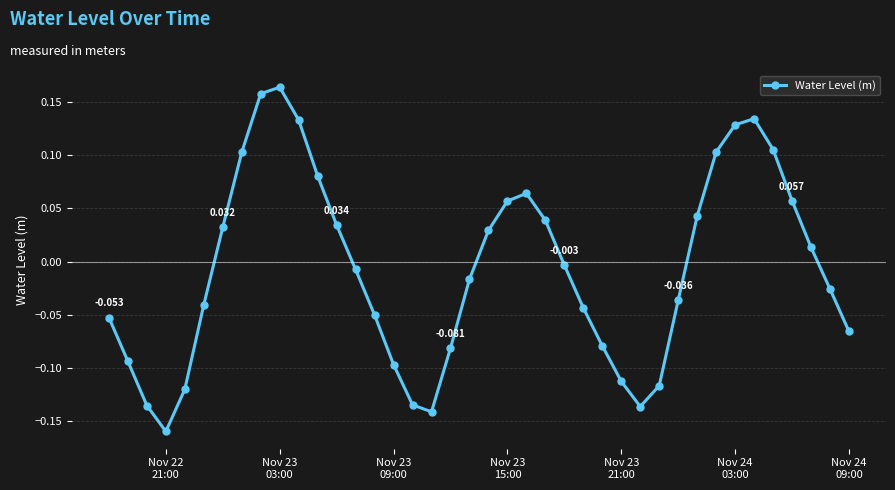

True or false: there are more than 2 points higher than both neighbors.

True